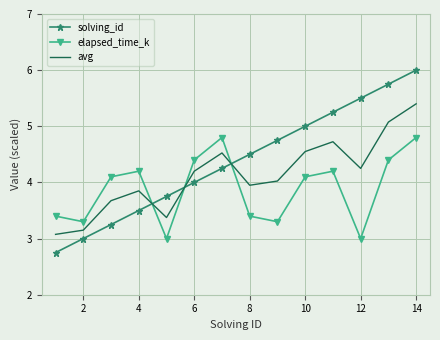

Which series has the largest range (max minus min)?

solving_id